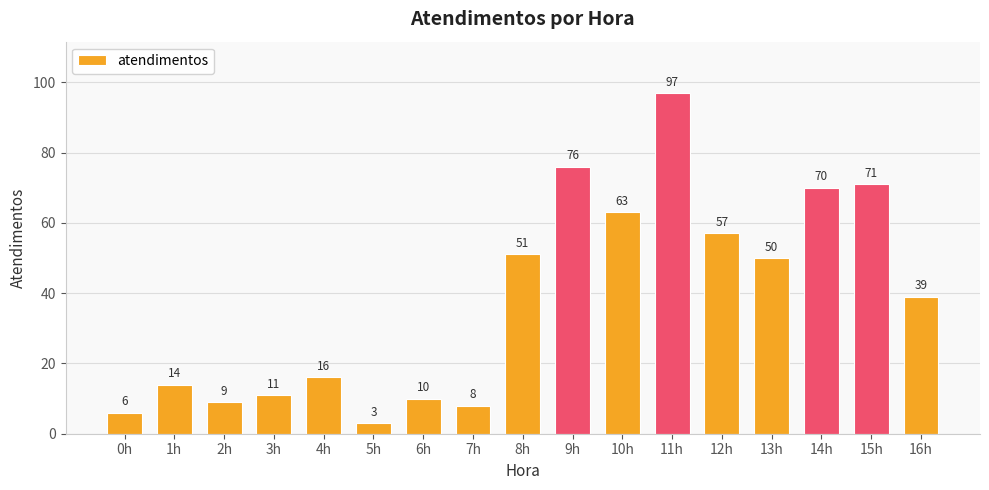

The chart shows a value of 71 at 15h. True or false?

True